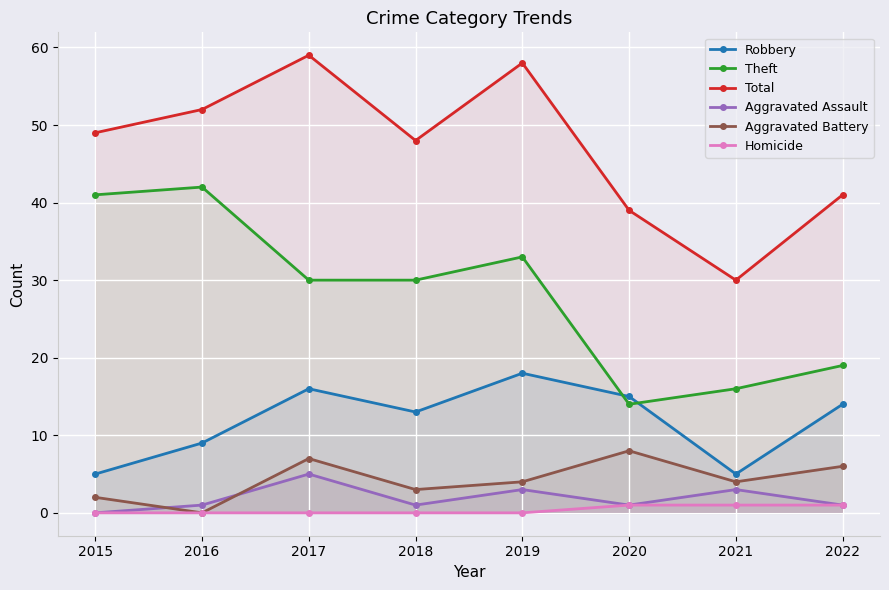

What is the lowest value of the Total series?

30